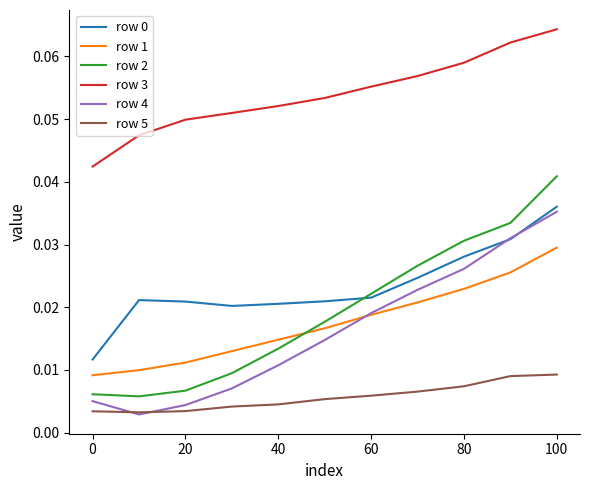

Which series has the largest range (max minus min)?

row 2